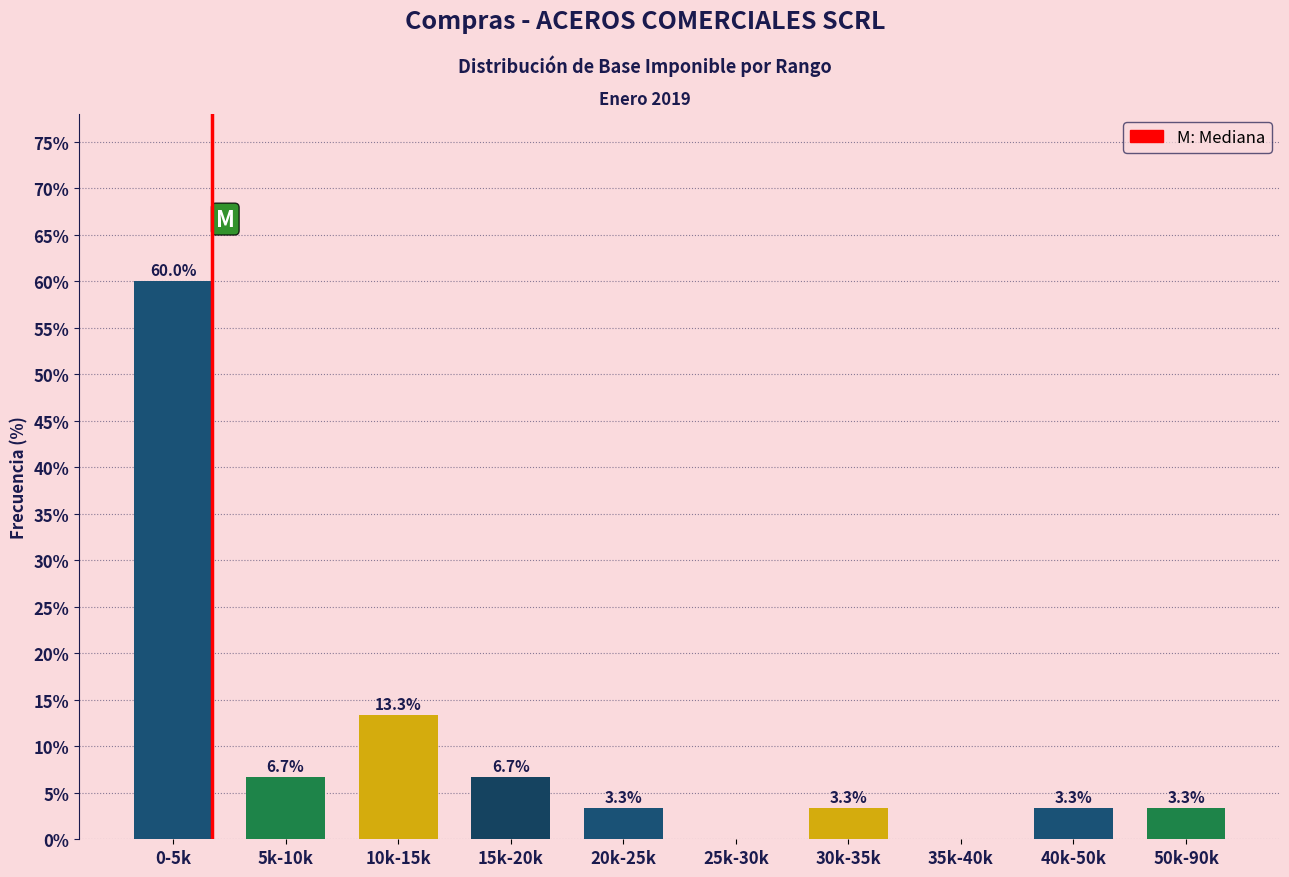

Reading left to right, transcribe all the data shown in this chart.

0-5k=60.0	5k-10k=6.7	10k-15k=13.3	15k-20k=6.7	20k-25k=3.3	25k-30k=0.0	30k-35k=3.3	35k-40k=0.0	40k-50k=3.3	50k-90k=3.3